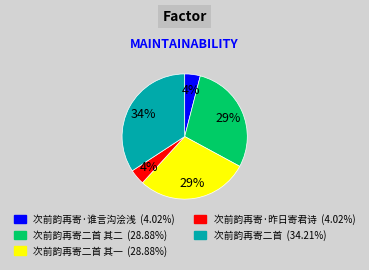

Is there a majority slice in this chart?

No